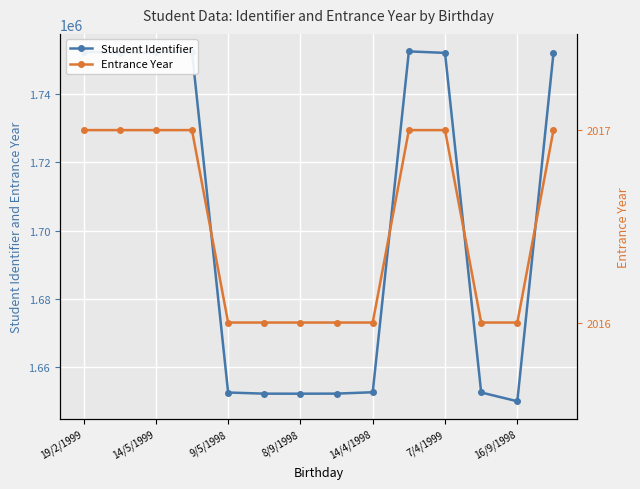

In Student Identifier, how many points are lower than both neighbors (excluding endpoints)?

3